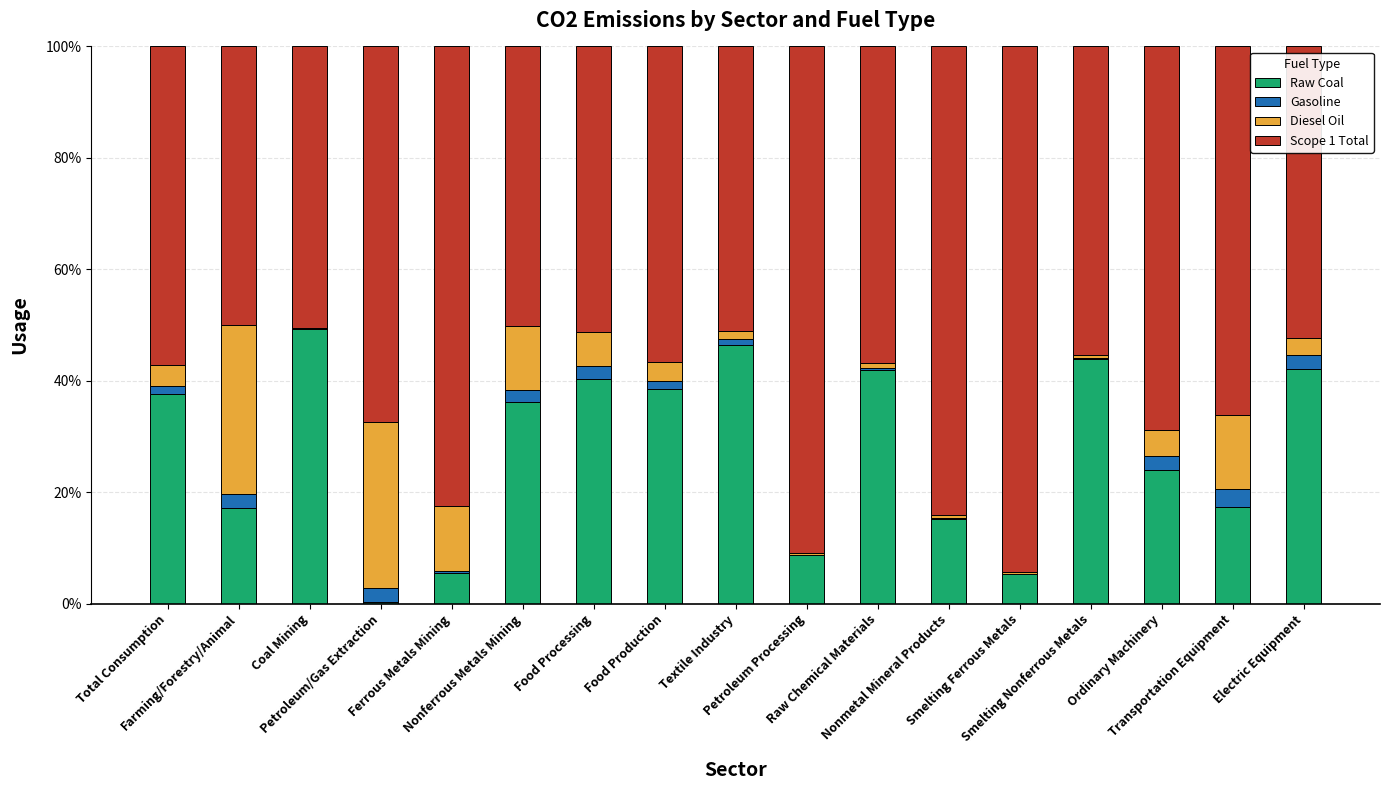

Are the bars horizontal?

No